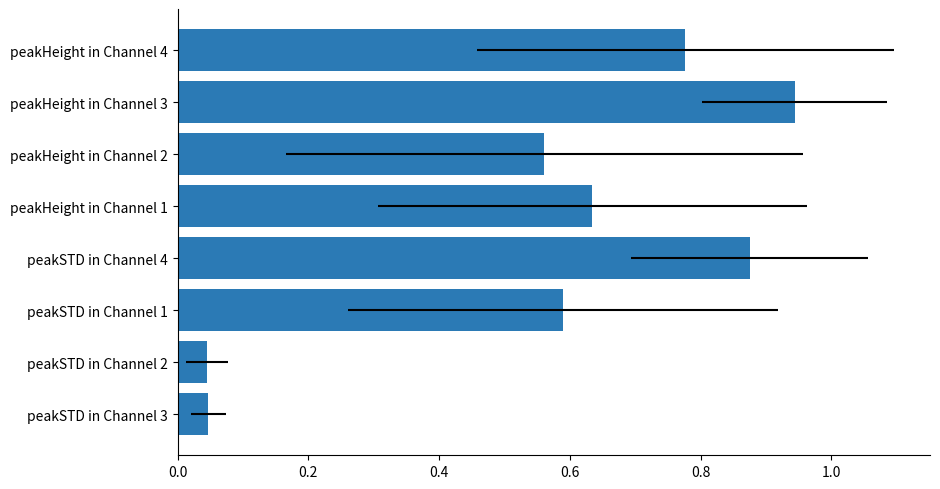

What is the greatest value displayed?

0.9